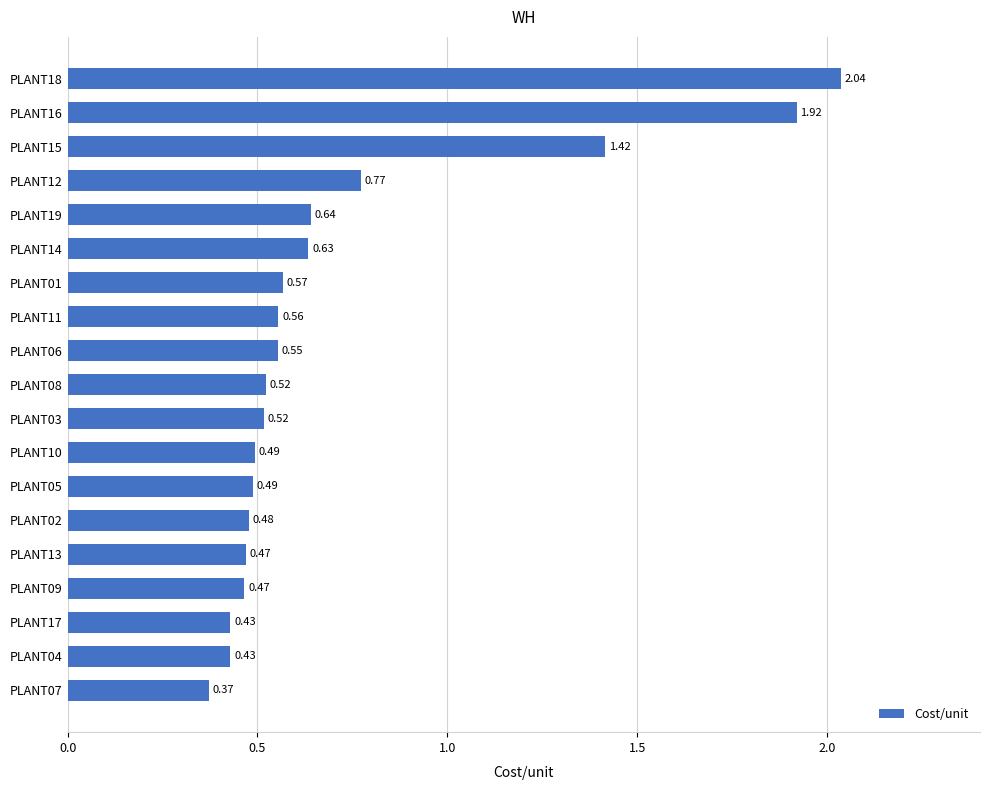

What is the sum of all values?

13.8